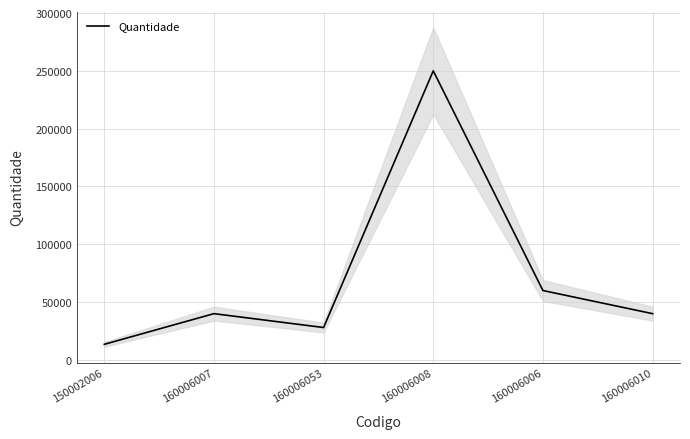

How many points are higher than both their immediate neighbors (excluding endpoints)?

2